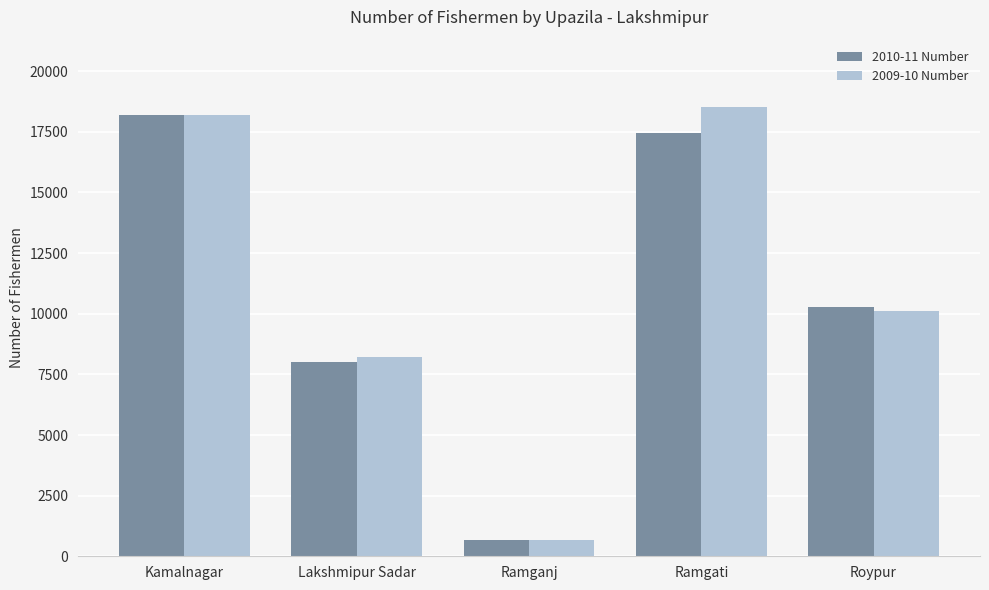

Read the 2010-11 Number value at Ramganj, to the nearest 10.

680